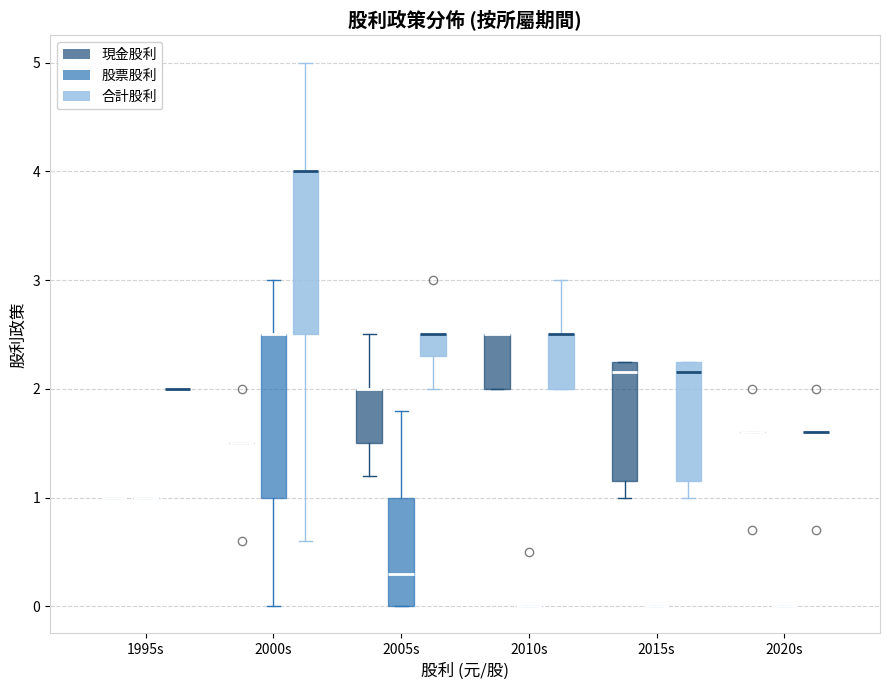

Reading left to right, read every box against the y-axis: the position of its median line, the range the box covers, and the ends of its whiskers. The values are not printed on the chart, so give them approximately, as read against the axis.

1995s (現金股利): box collapsed to a line at 1.0, whiskers 1.0 to 1.0
1995s (股票股利): box collapsed to a line at 1.0, whiskers 1.0 to 1.0
1995s (合計股利): box collapsed to a line at 2.0, whiskers 2.0 to 2.0
2000s (現金股利): box collapsed to a line at 1.5, whiskers 1.5 to 1.5
2000s (股票股利): median 2.5 (drawn on the box's upper edge), box 1.0 to 2.5, whiskers 0.0 to 3.0
2000s (合計股利): median 4.0 (drawn on the box's upper edge), box 2.5 to 4.0, whiskers 0.6 to 5.0
2005s (現金股利): median 2.0 (drawn on the box's upper edge), box 1.5 to 2.0, whiskers 1.2 to 2.5
2005s (股票股利): median 0.3, box 0.0 to 1.0, whiskers 0.0 to 1.8
2005s (合計股利): median 2.5 (drawn on the box's upper edge), box 2.3 to 2.5, whiskers 2.0 to 2.5
2010s (現金股利): median 2.5 (drawn on the box's upper edge), box 2.0 to 2.5, whiskers 2.0 to 2.5
2010s (股票股利): box collapsed to a line at 0.0, whiskers 0.0 to 0.0
2010s (合計股利): median 2.5 (drawn on the box's upper edge), box 2.0 to 2.5, whiskers 2.0 to 3.0
2015s (現金股利): median 2.2, box 1.2 to 2.3, whiskers 1.0 to 2.3
2015s (股票股利): box collapsed to a line at 0.0, whiskers 0.0 to 0.0
2015s (合計股利): median 2.2, box 1.2 to 2.3, whiskers 1.0 to 2.3
2020s (現金股利): box collapsed to a line at 1.6, whiskers 1.6 to 1.6
2020s (股票股利): box collapsed to a line at 0.0, whiskers 0.0 to 0.0
2020s (合計股利): box collapsed to a line at 1.6, whiskers 1.6 to 1.6